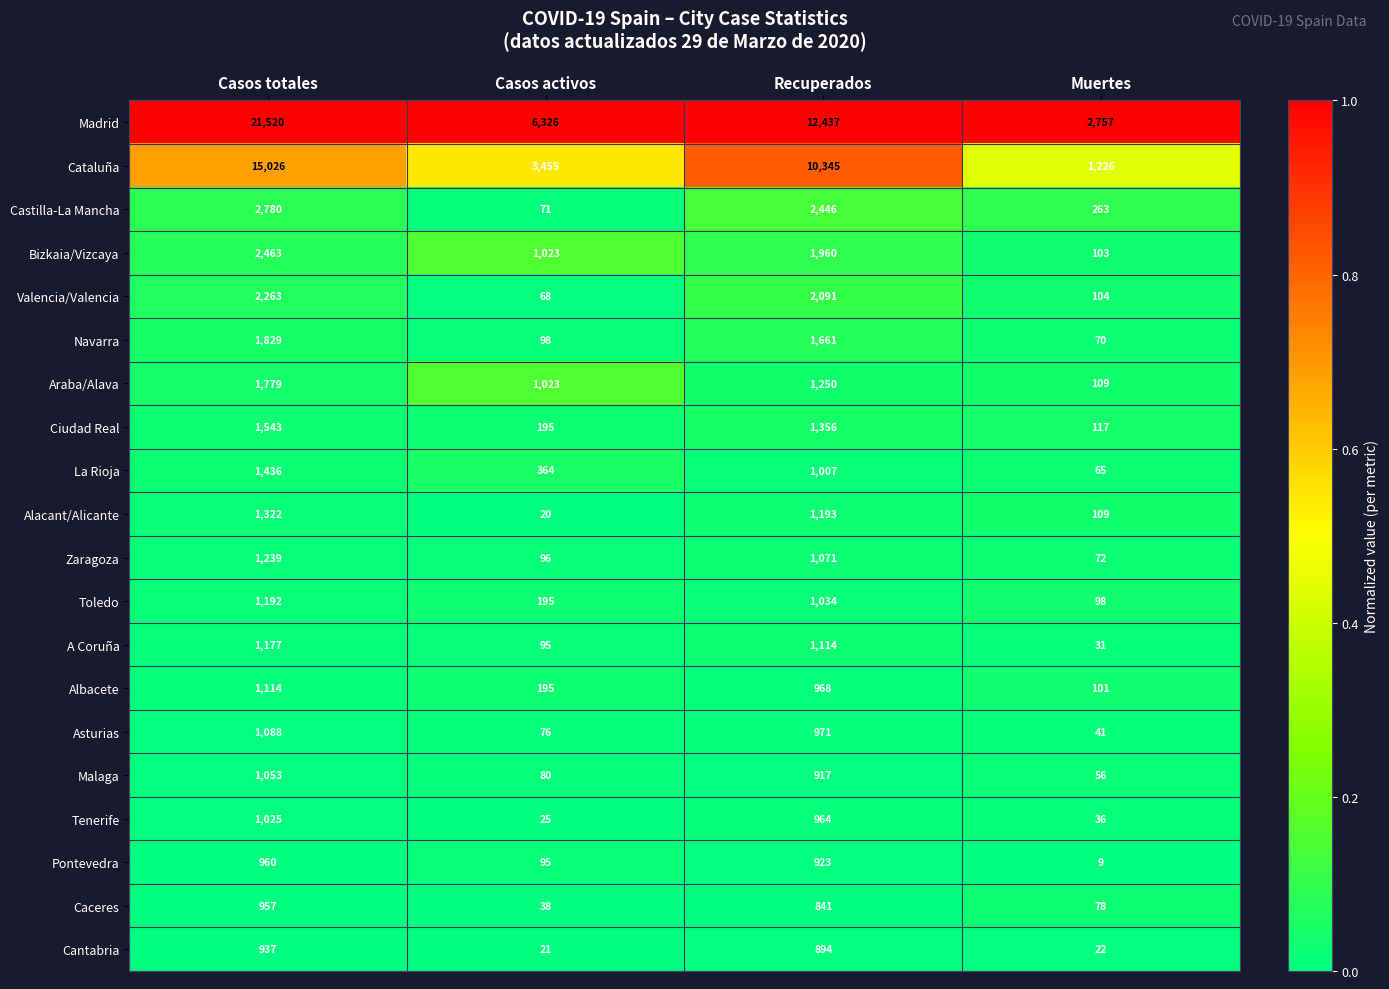

Rank the series at Recuperados from highest to lowest value.

Madrid, Cataluña, Castilla-La Mancha, Valencia/Valencia, Bizkaia/Vizcaya, Navarra, Ciudad Real, Araba/Alava, Alacant/Alicante, A Coruña, Zaragoza, Toledo, La Rioja, Asturias, Albacete, Tenerife, Pontevedra, Malaga, Cantabria, Caceres